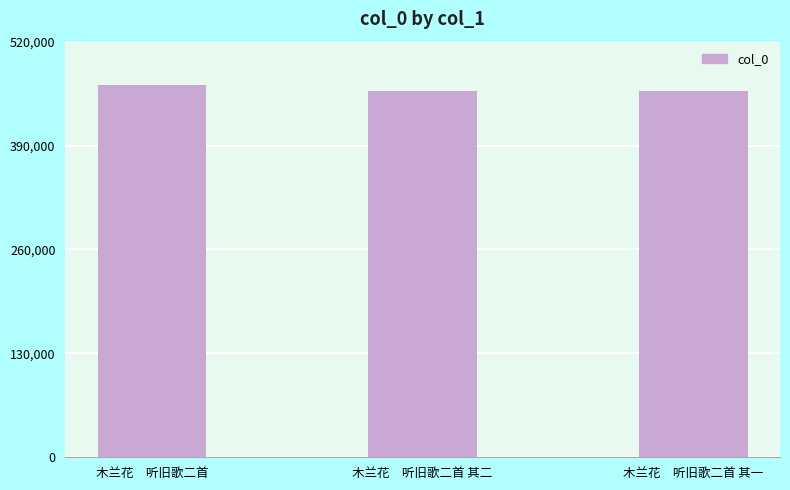

What is the difference between the second highest and minimum values?

1